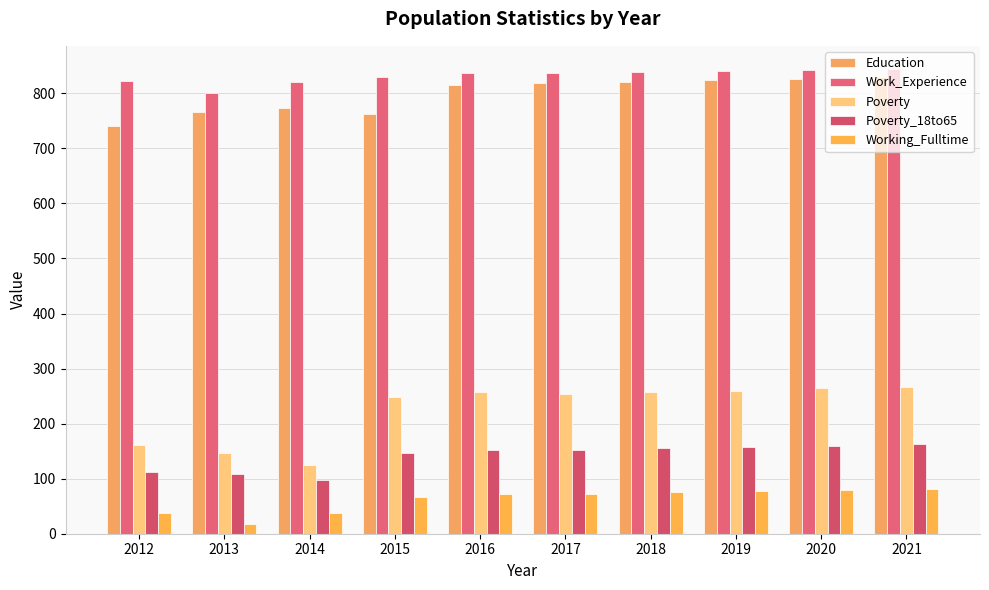

How many data points does each series have?

10